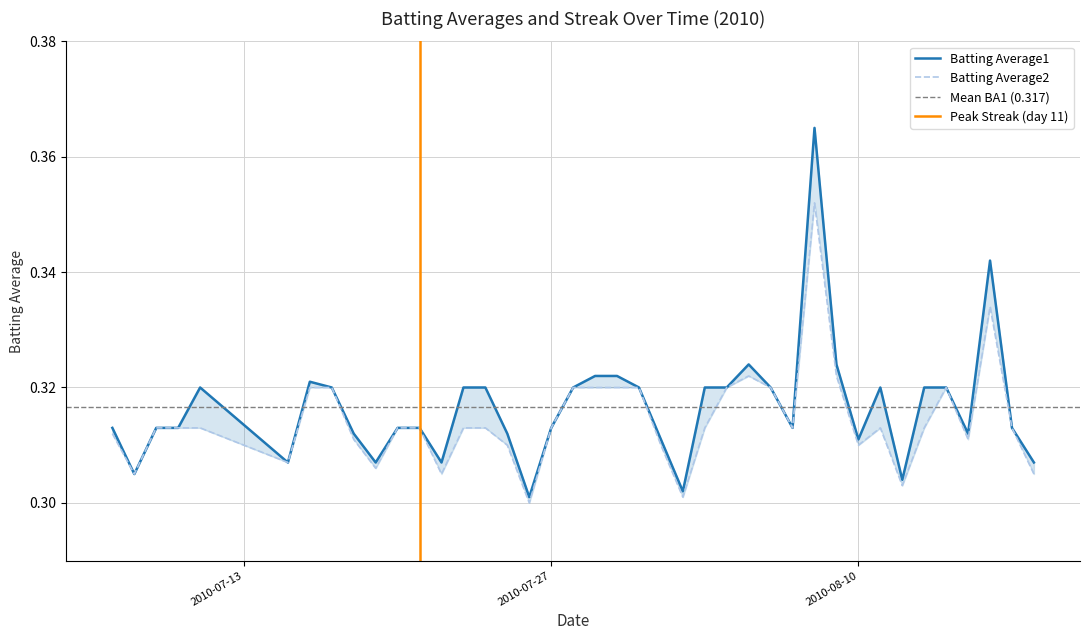

What is the sum of the Batting Average2 values at 2010-07-22 and 2010-07-18?

0.6